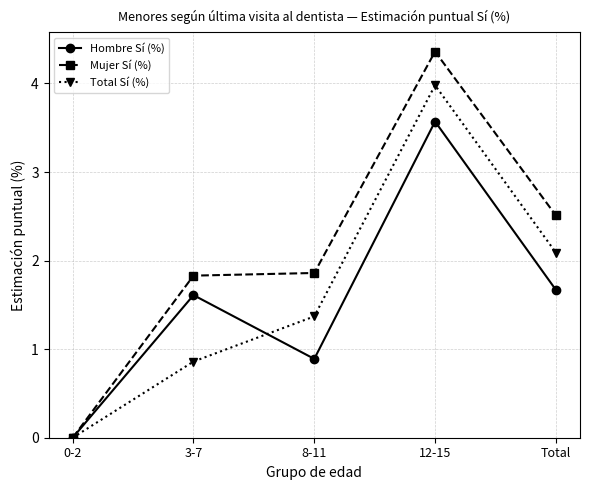

True or false: Total Sí (%) has more than 2 points higher than both neighbors.

False